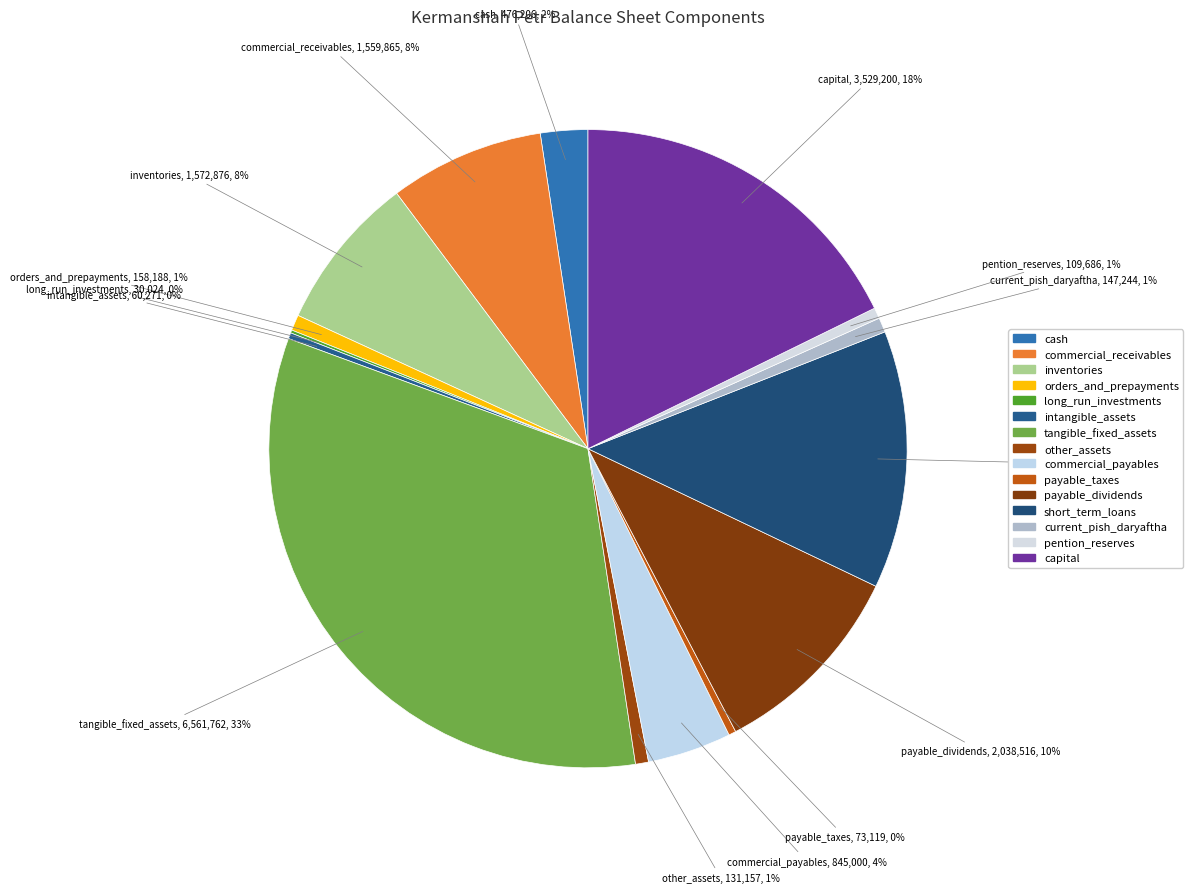

Is the sum of other_assets and orders_and_prepayments greater than half?

No